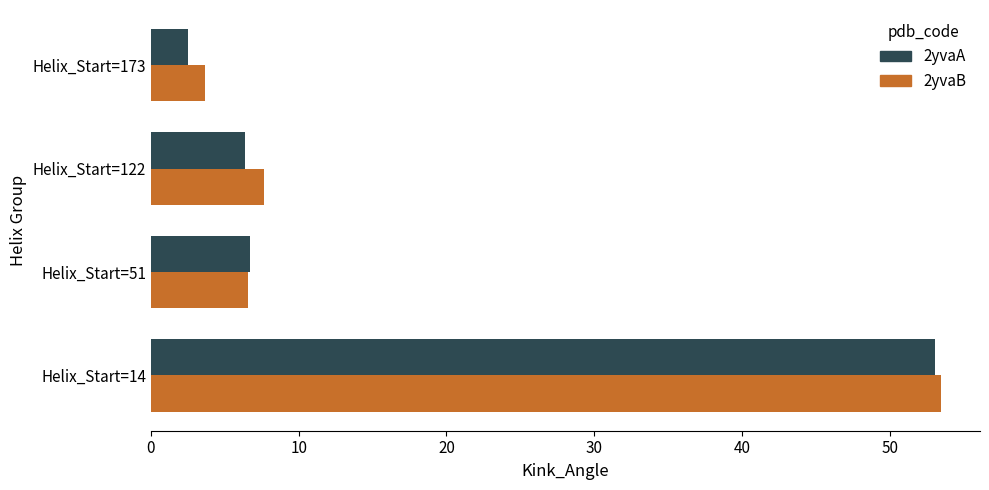

True or false: 2yvaB has a value of 6.5 at Helix_Start=51.

True